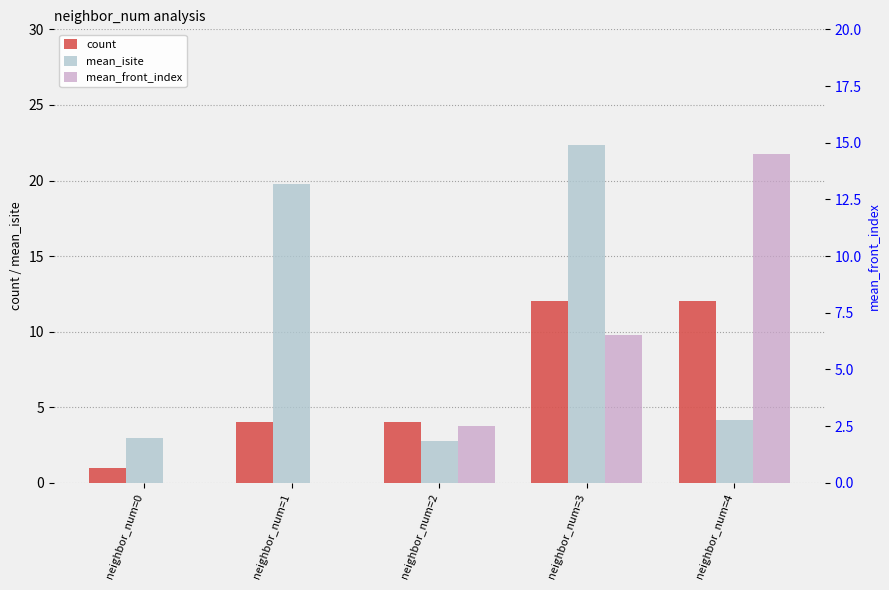

What is the value of the mean_isite bar at the 4th from the left?

22.3